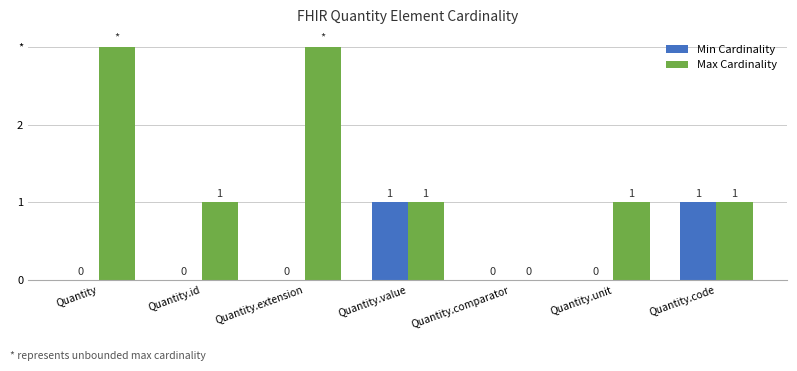

At which category is the sum across all series the highest?

Quantity